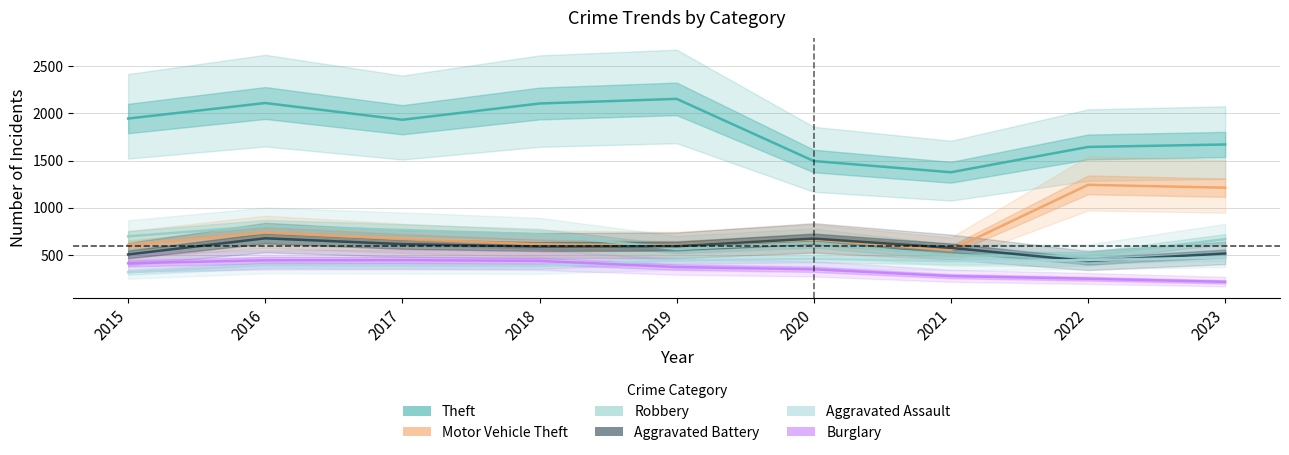

At 2022, list the series in order from smallest to largest.

Burglary, Aggravated Battery, Aggravated Assault, Robbery, Motor Vehicle Theft, Theft